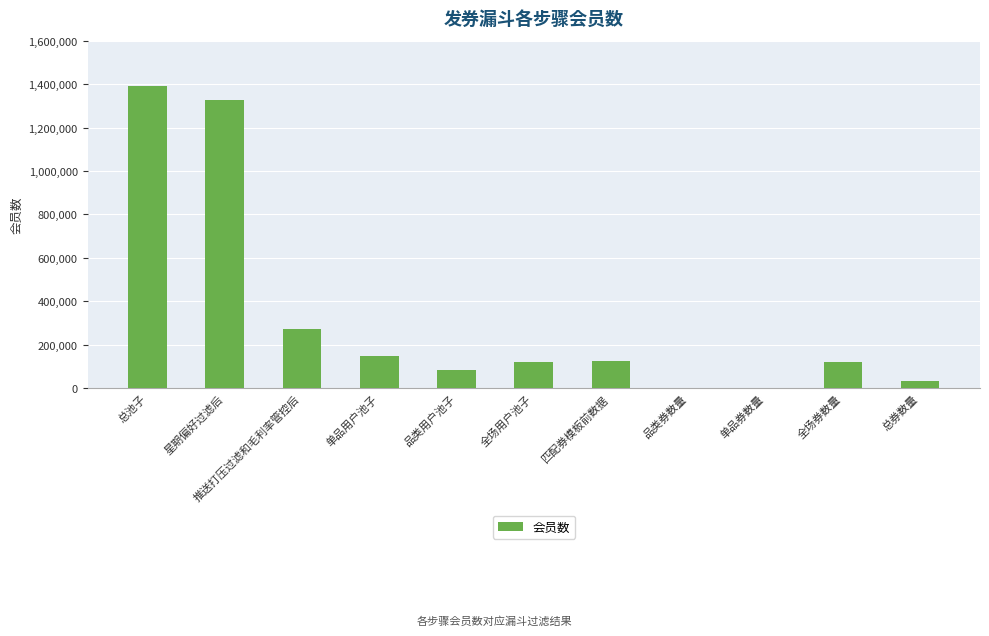

Which label corresponds to the largest value in the chart?

总池子